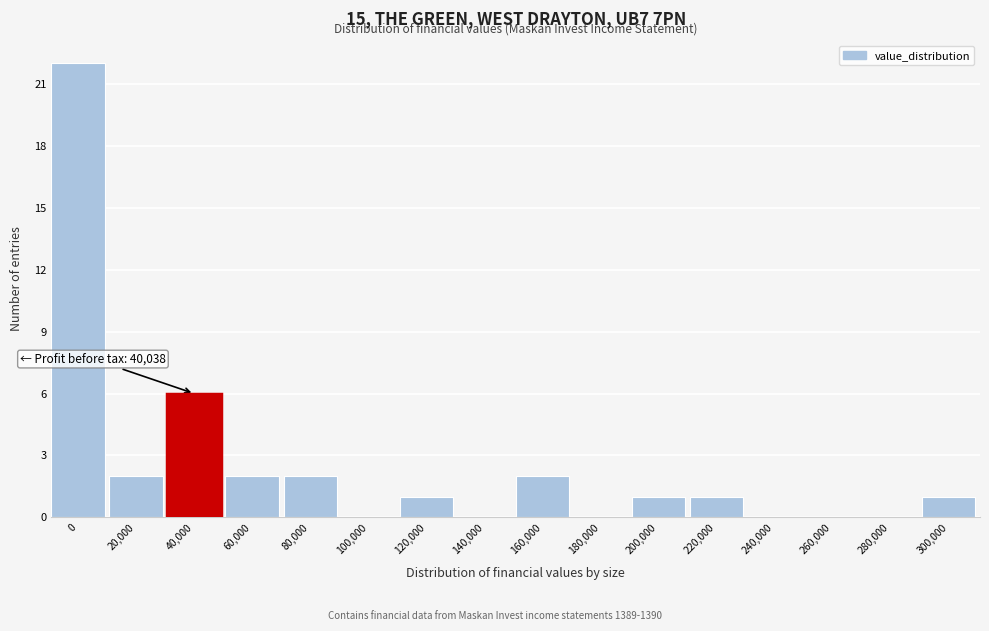

Reading left to right, extract all data points from this chart.

0=22	20,000=2	40,000=6	60,000=2	80,000=2	100,000=0	120,000=1	140,000=0	160,000=2	180,000=0	200,000=1	220,000=1	240,000=0	260,000=0	280,000=0	300,000=1